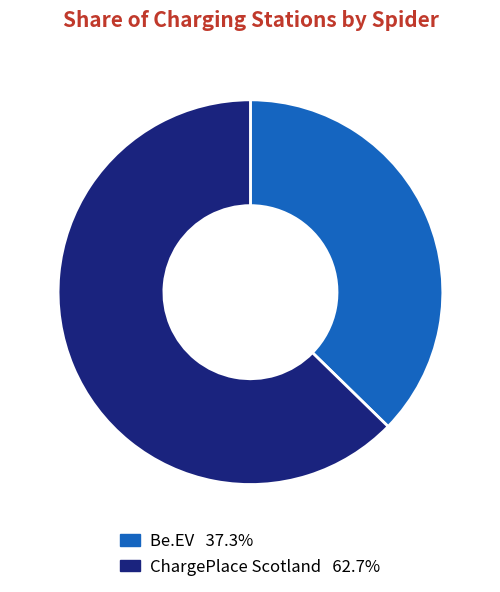

Does any single category account for the majority?

Yes